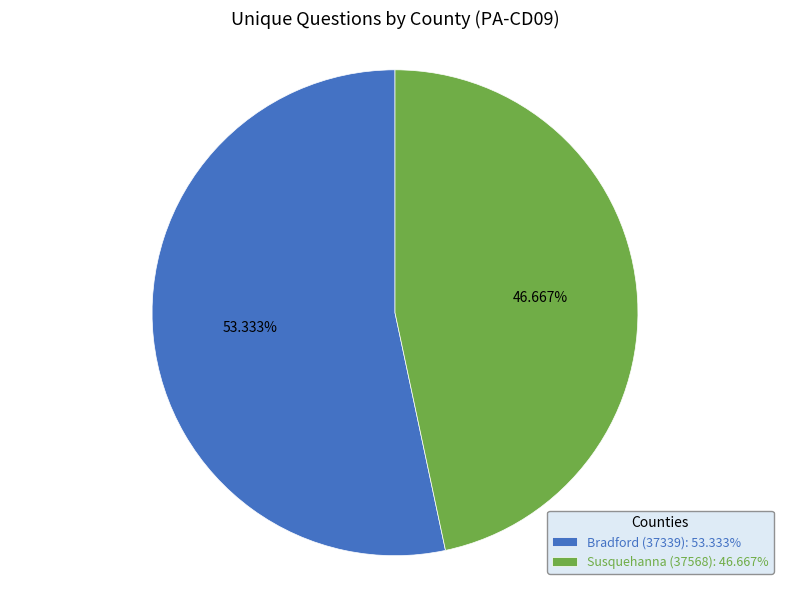

Which has a higher value, Bradford (37339): 53.333% or Susquehanna (37568): 46.667%?

Bradford (37339): 53.333%